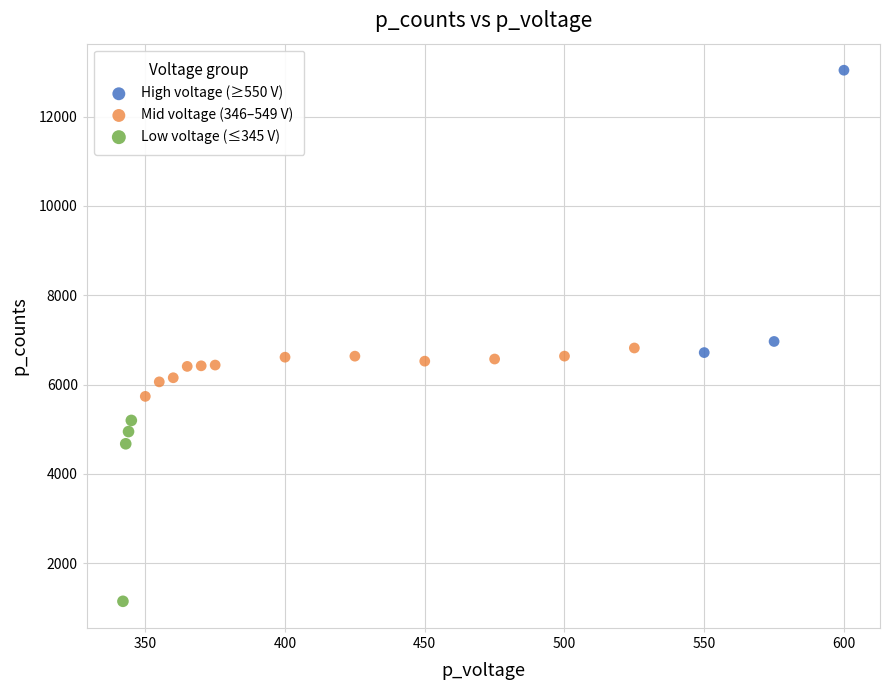

What are all the series names shown in the legend?

High voltage (≥550 V), Mid voltage (346–549 V), Low voltage (≤345 V)